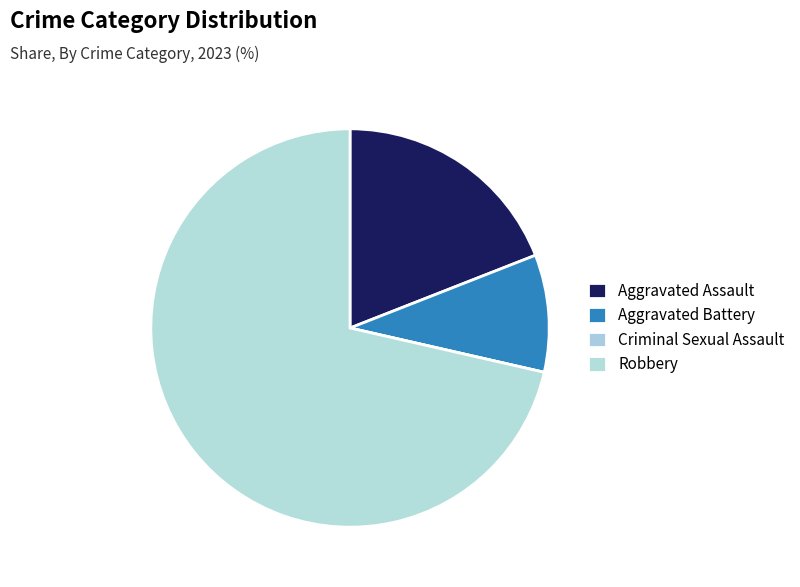

What percentage do Criminal Sexual Assault and Aggravated Battery together represent?

9.5%